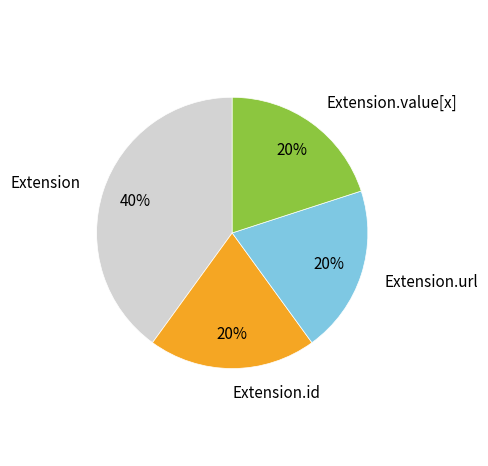

Do Extension.value[x] and Extension.id together represent more than half of the pie?

No